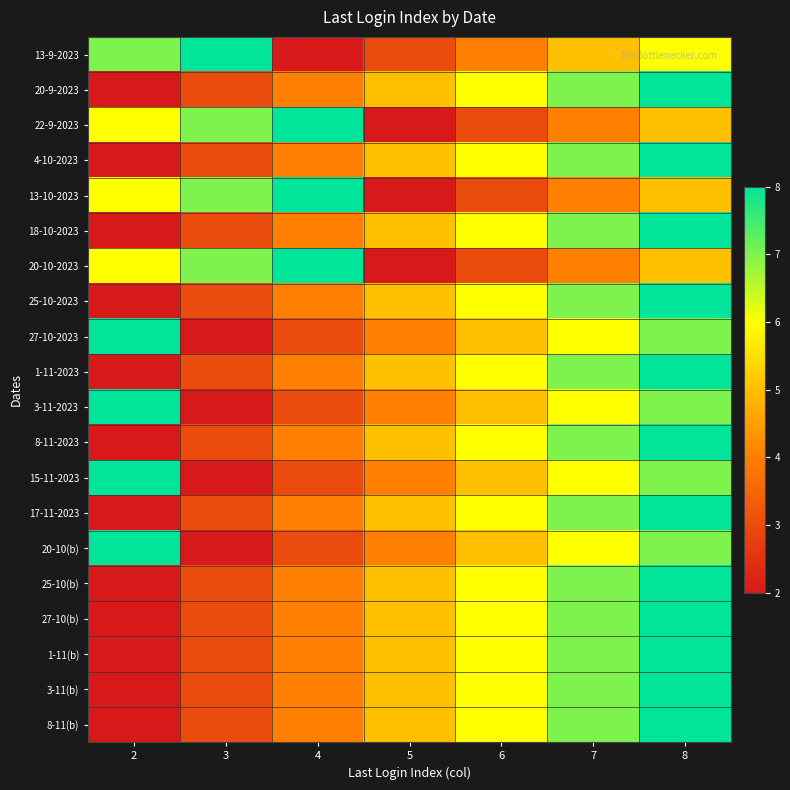

At how many categories does at least one series exceed 3?

7